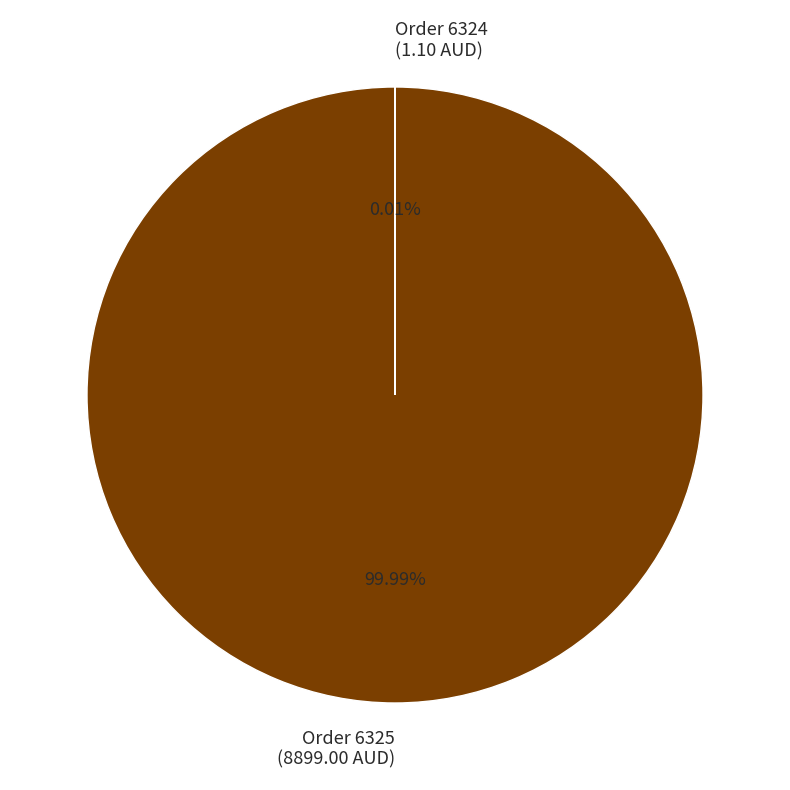

Which slice is the largest?

Order 6325 (8899.00 AUD)